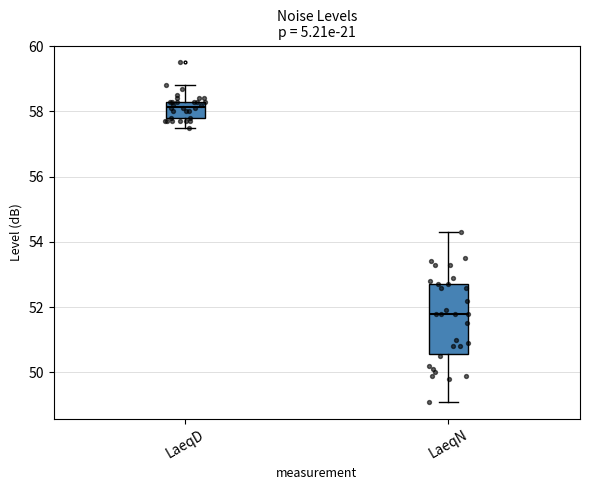

Which box has the lowest median line?

LaeqN